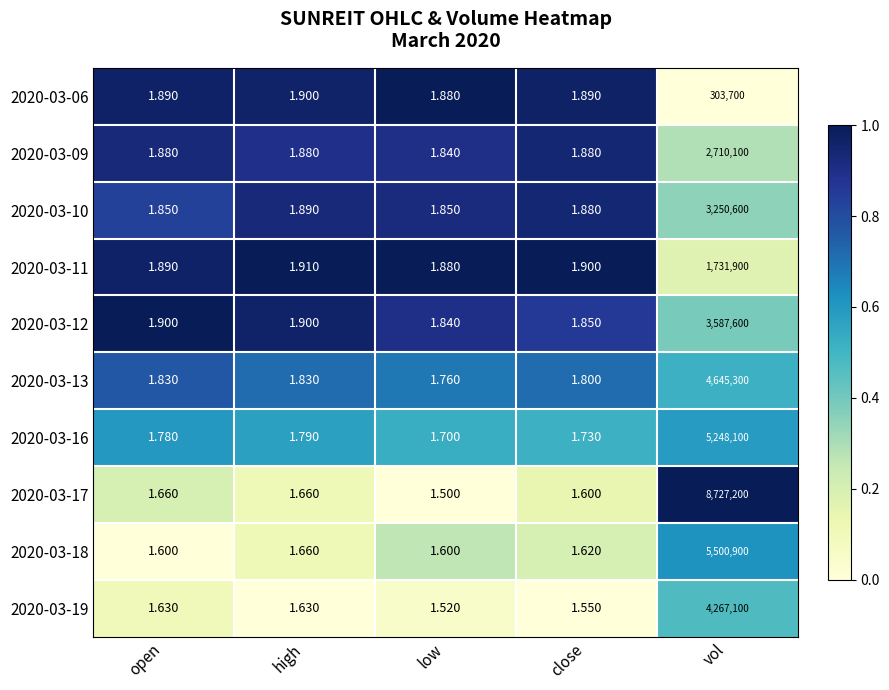

At which label is 2020-03-10 closest to 1625300?

high